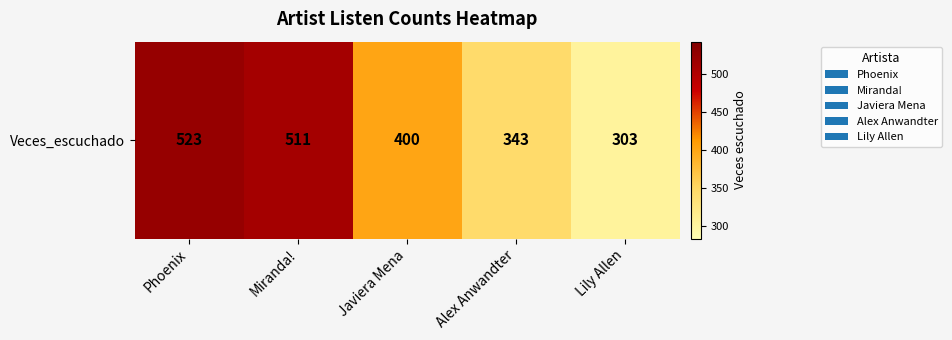

List the labels in order of value, smallest first.

Lily Allen, Alex Anwandter, Javiera Mena, Miranda!, Phoenix